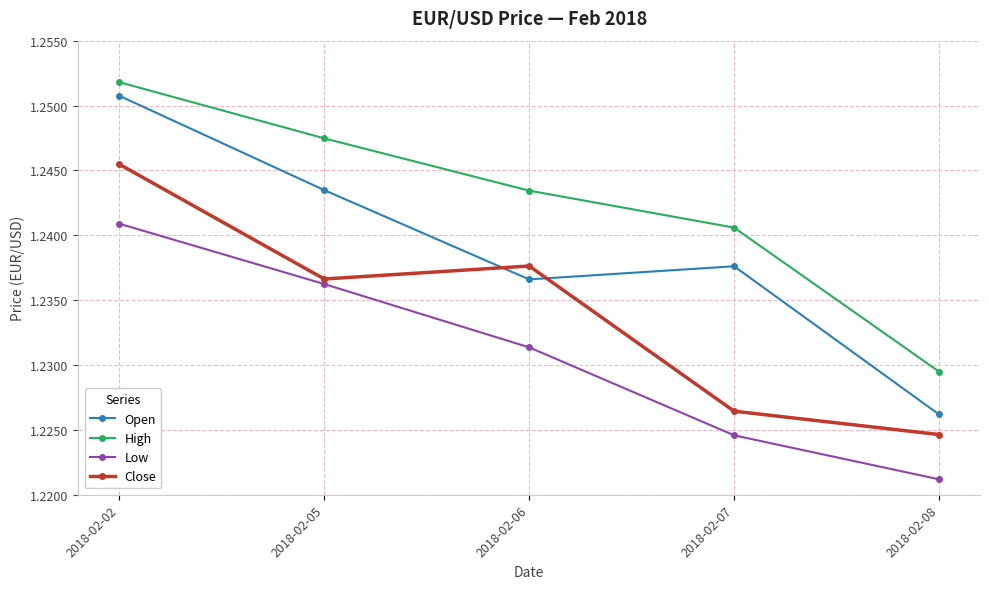

Is it true that Open equals 2.2 at 2018-02-05?

False